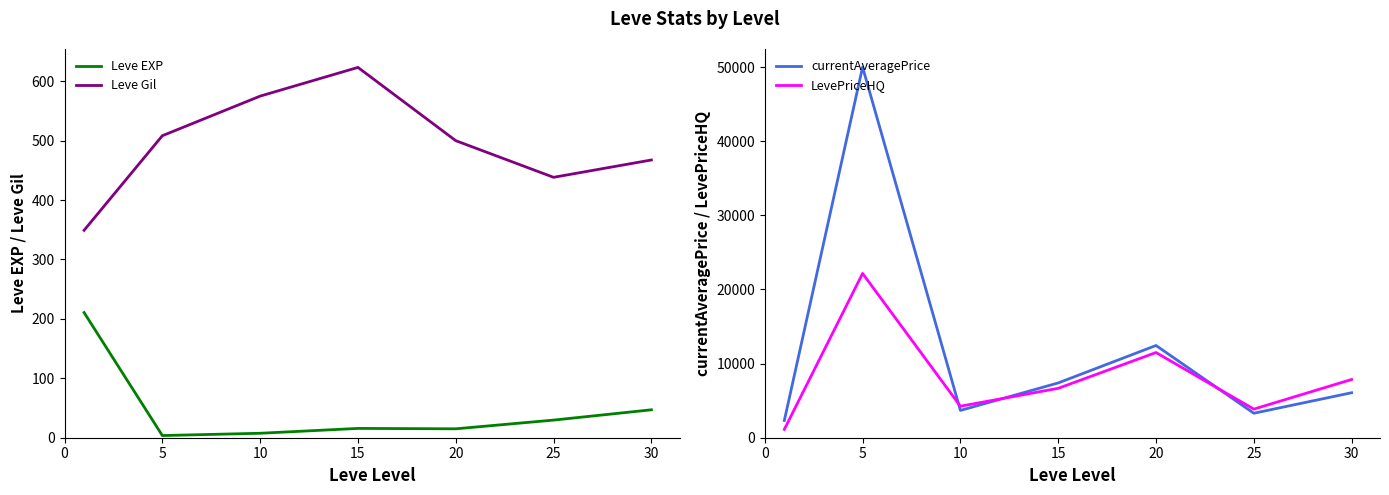

What is the difference between the second highest and minimum values in the Leve EXP series?

43.3